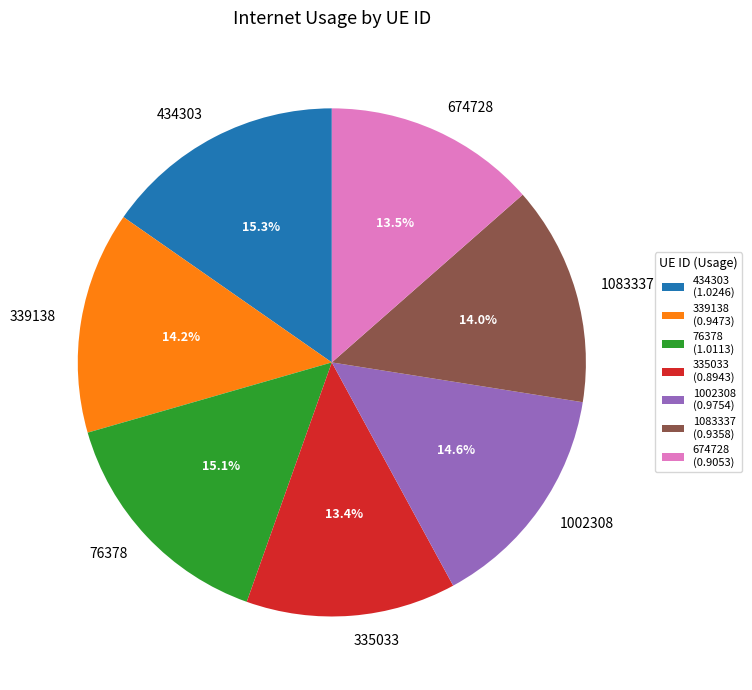

What percentage is NOT represented by 1002308?

85.4%